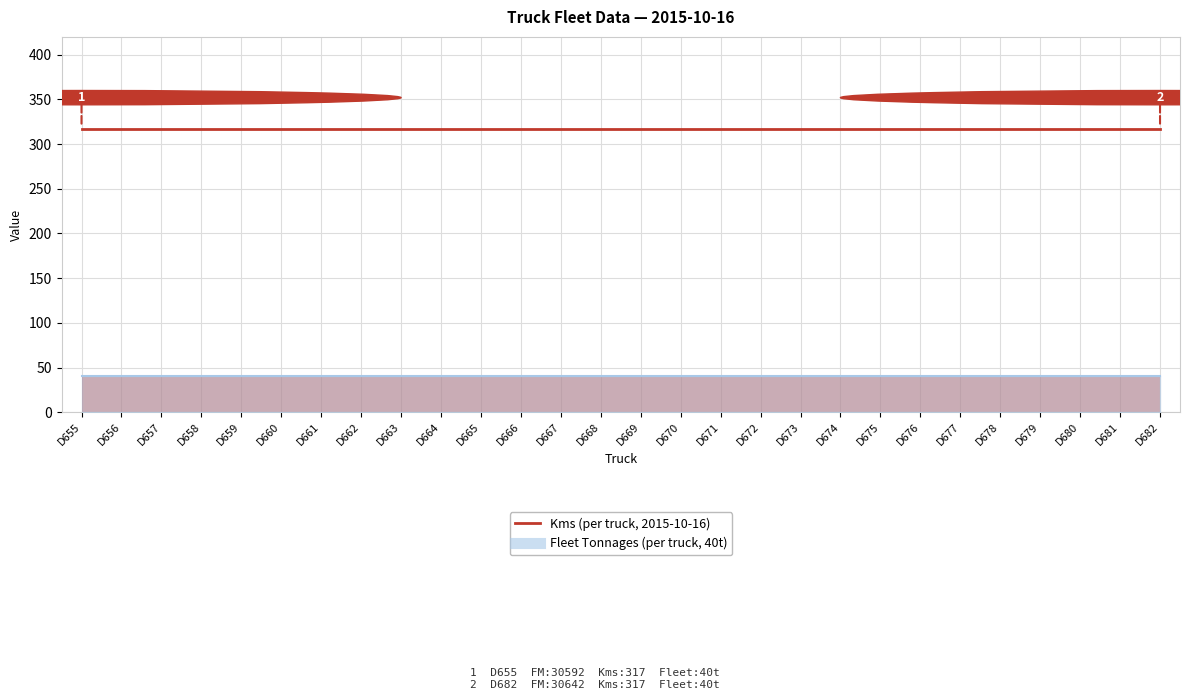

Is the value of Kms at D681 greater than the value of Fleet Tonnages at D663?

Yes